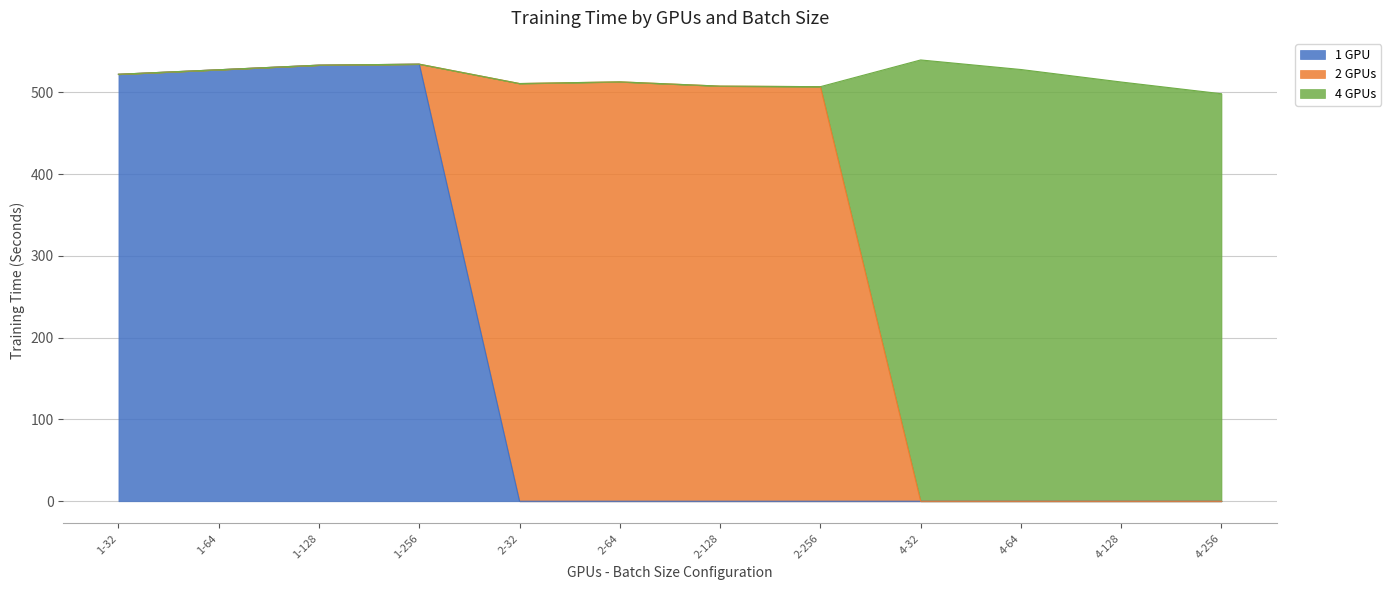

What is the highest value of the 1 GPU series?

534.3